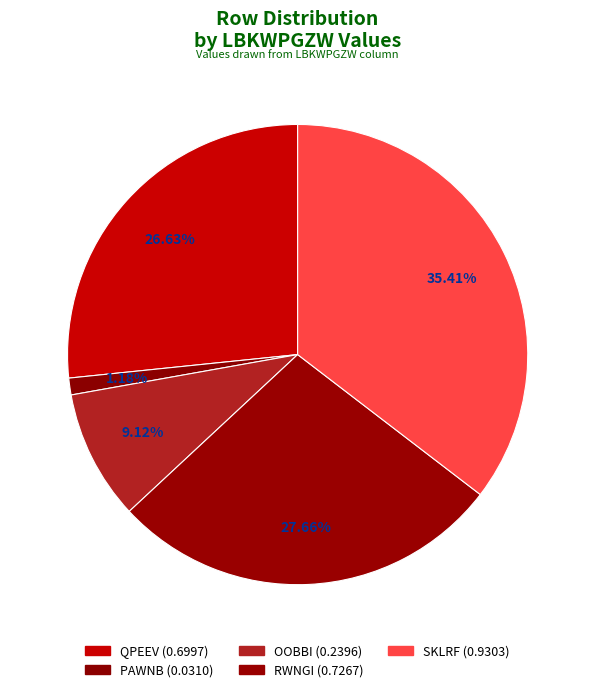

Does PAWNB represent more than half of the total?

No